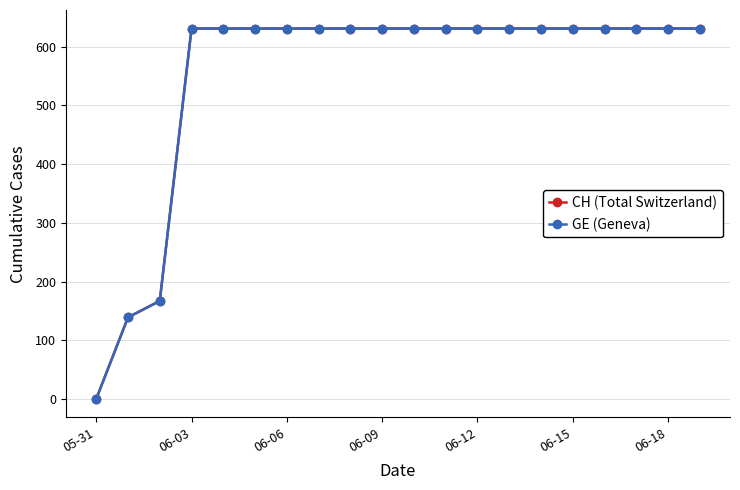

What are all the series names shown in the legend?

CH (Total Switzerland), GE (Geneva)